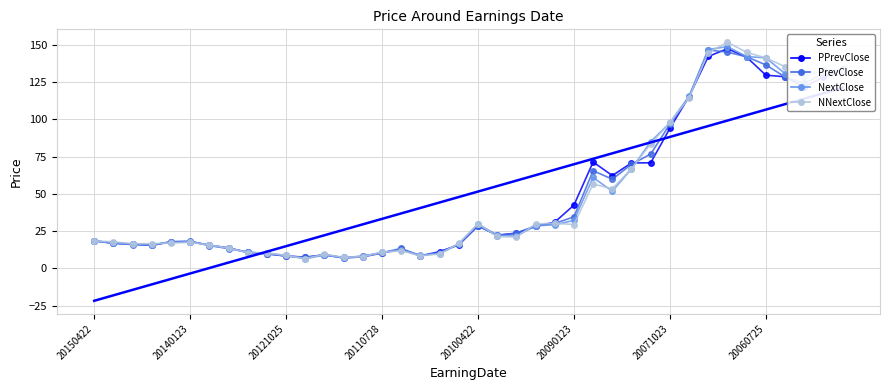

List the series in order of their peak value, lowest first.

PrevClose, PPrevClose, NextClose, NNextClose